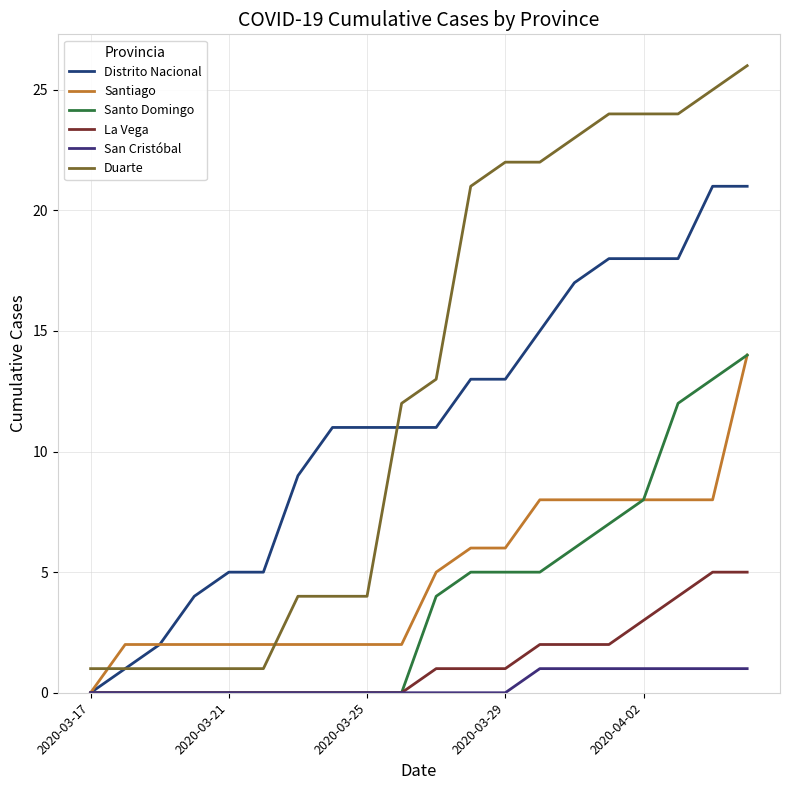

What are all the series names shown in the legend?

Distrito Nacional, Santiago, Santo Domingo, La Vega, San Cristóbal, Duarte